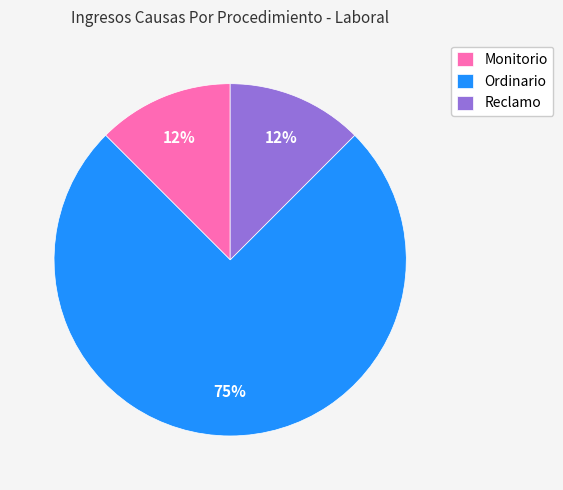

Is the sum of Monitorio and Ordinario greater than half?

Yes